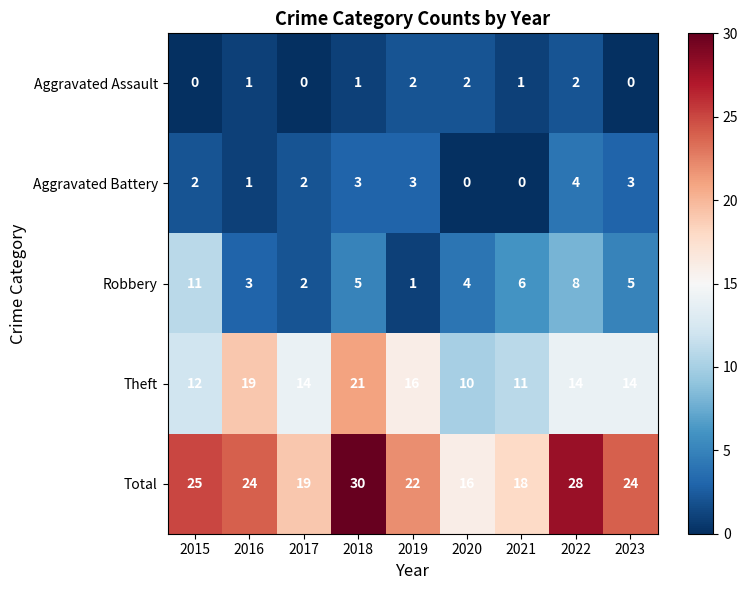

What is the greatest value displayed?

30